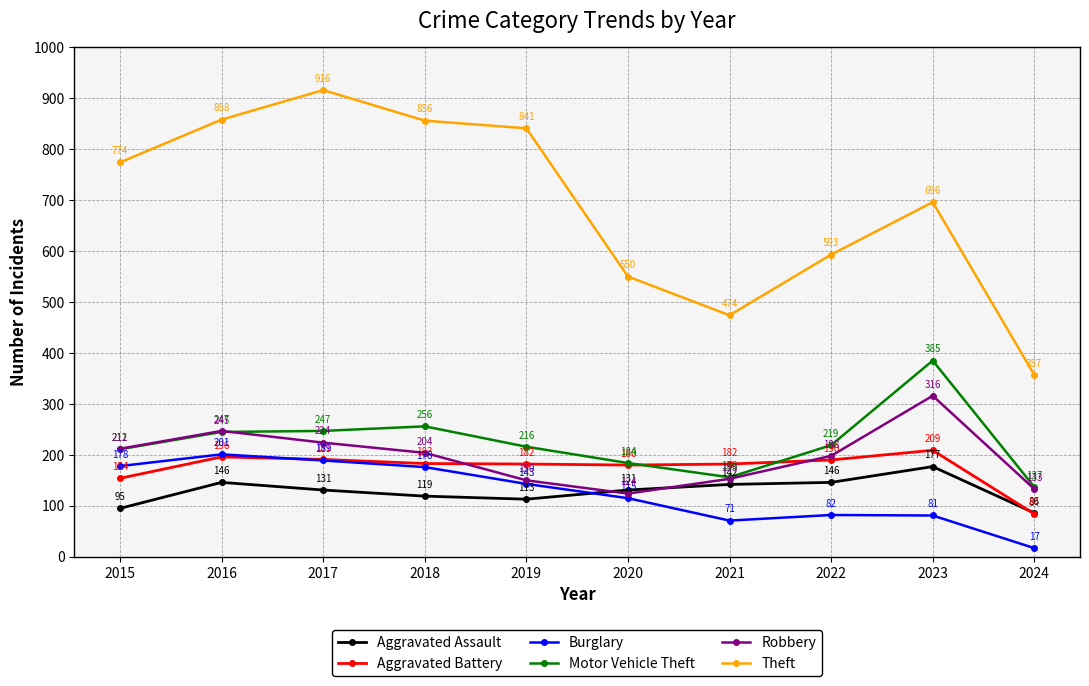

How many distinct data groups are displayed?

6